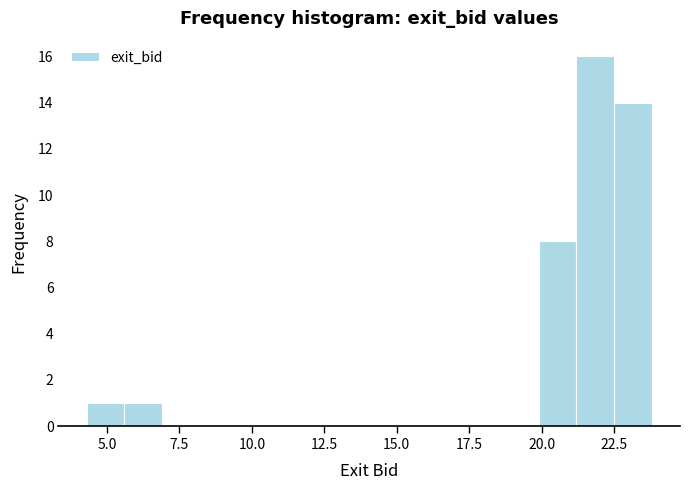

Read against the x-axis, roughly where is the centre of the tallest bar?

22.0